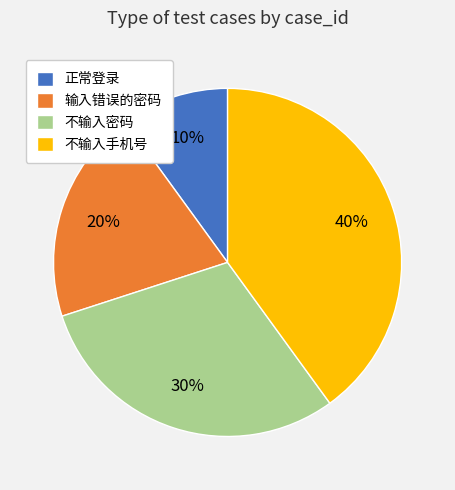

What is the largest slice in the pie chart?

不输入手机号